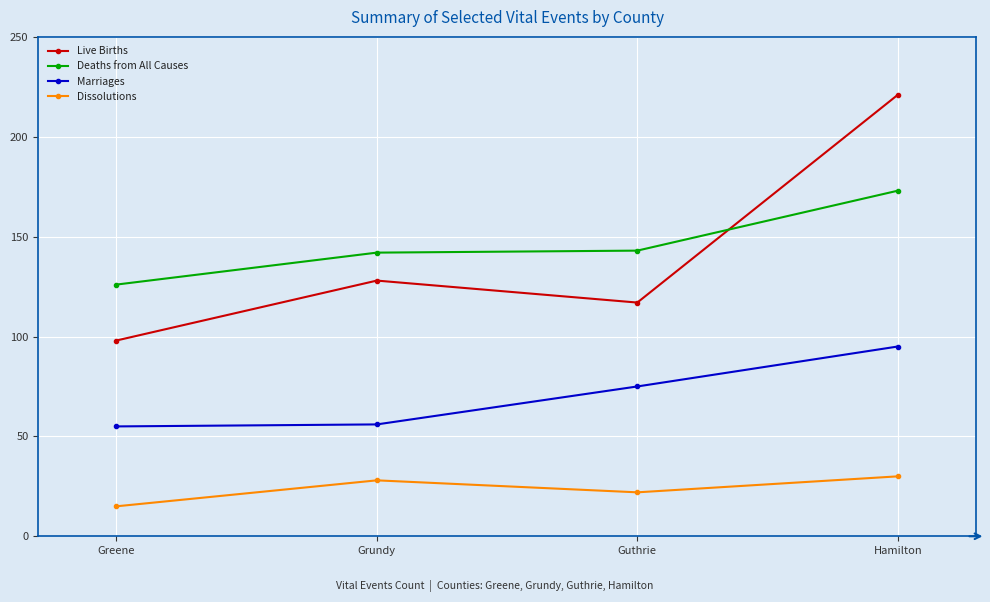

Reading right to left, list all the values displayed in this chart.

Live Births: 221	117	128	98
Deaths from All Causes: 173	143	142	126
Marriages: 95	75	56	55
Dissolutions: 30	22	28	15